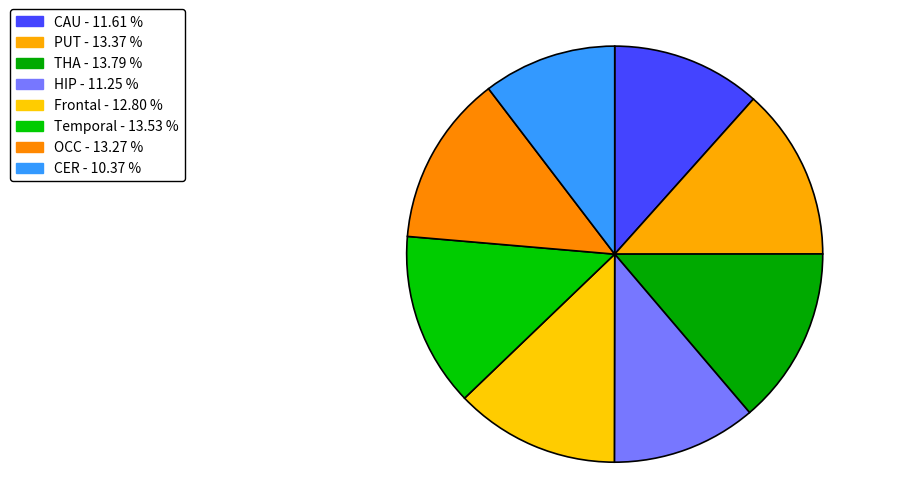

To the nearest percent, what is the difference between the THA and OCC slice percentages?

1%